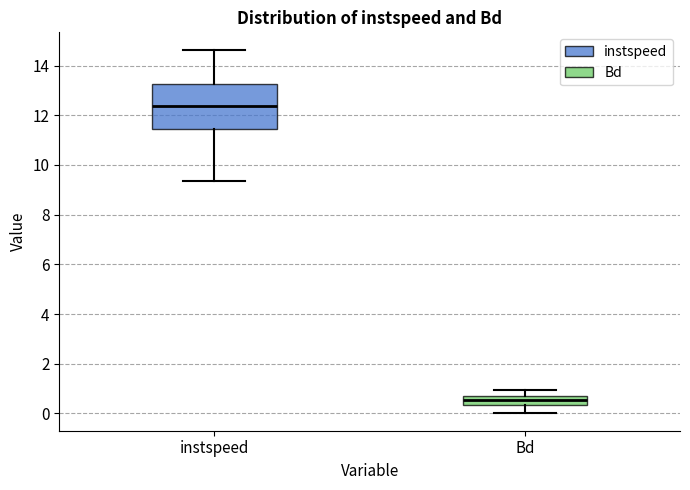

Where is the upper edge of the box for instspeed on the y-axis? The values are not printed on the chart, so give them approximately, as read against the axis.

13.2